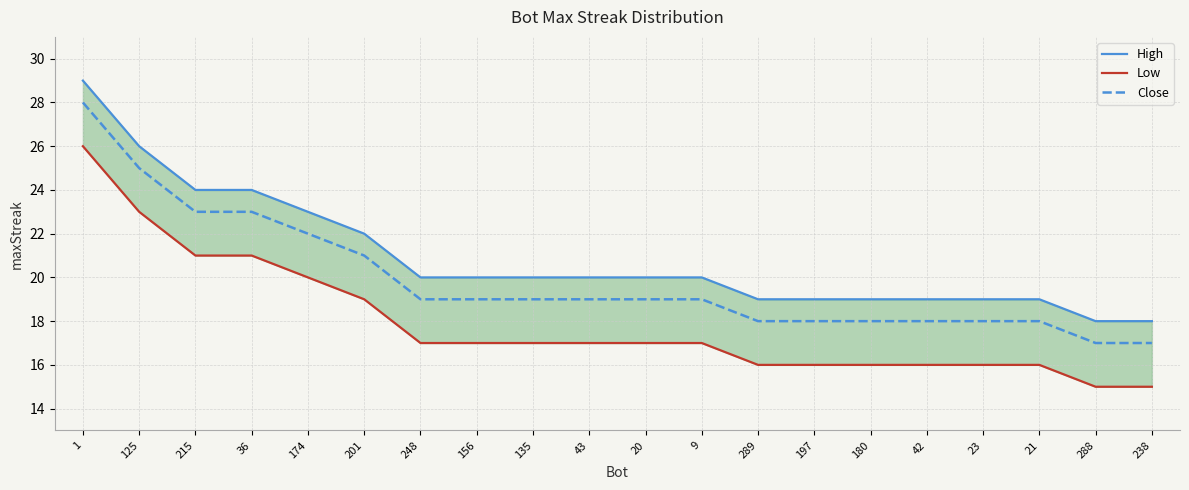

How many data points does each series have?

20